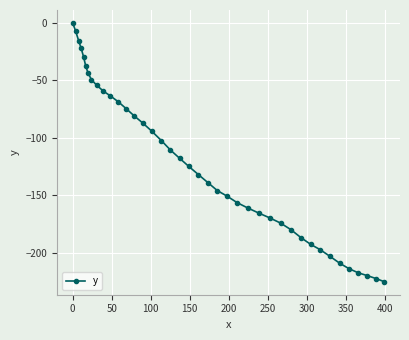

What is the value of the 22nd point from the left?

-139.0